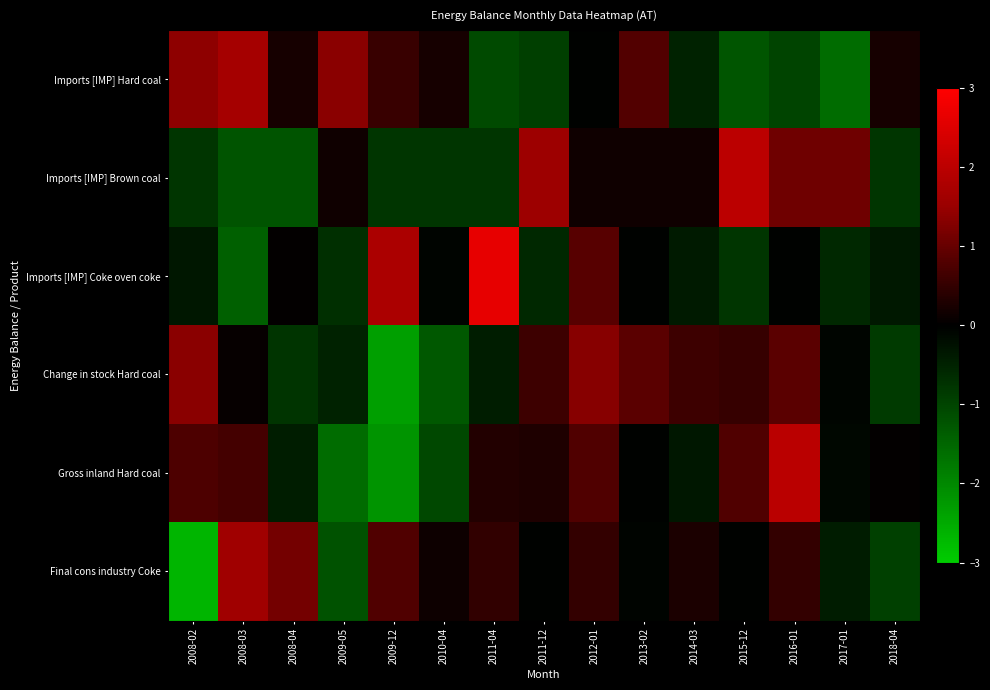

Reading left to right, list all the values displayed in this chart.

Imports [IMP] Hard coal: 2008-02=1.4	2008-03=1.7	2008-04=0.2	2009-05=1.3	2009-12=0.5	2010-04=0.2	2011-04=-1.1	2011-12=-0.9	2012-01=-0.0	2013-02=0.8	2014-03=-0.5	2015-12=-1.3	2016-01=-1.0	2017-01=-1.6	2018-04=0.2
Imports [IMP] Brown coal: 2008-02=-0.8	2008-03=-1.2	2008-04=-1.2	2009-05=0.2	2009-12=-0.8	2010-04=-0.8	2011-04=-0.8	2011-12=1.6	2012-01=0.2	2013-02=0.2	2014-03=0.2	2015-12=2.0	2016-01=1.1	2017-01=1.1	2018-04=-0.8
Imports [IMP] Coke oven coke: 2008-02=-0.3	2008-03=-1.4	2008-04=0.0	2009-05=-0.7	2009-12=1.8	2010-04=-0.1	2011-04=2.6	2011-12=-0.6	2012-01=0.9	2013-02=-0.0	2014-03=-0.4	2015-12=-0.8	2016-01=-0.0	2017-01=-0.6	2018-04=-0.4
Change in stock Hard coal: 2008-02=1.4	2008-03=0.1	2008-04=-0.8	2009-05=-0.5	2009-12=-2.3	2010-04=-1.3	2011-04=-0.4	2011-12=0.6	2012-01=1.3	2013-02=0.9	2014-03=0.6	2015-12=0.5	2016-01=0.9	2017-01=-0.1	2018-04=-0.8
Gross inland Hard coal: 2008-02=0.8	2008-03=0.7	2008-04=-0.4	2009-05=-1.6	2009-12=-2.2	2010-04=-1.1	2011-04=0.3	2011-12=0.3	2012-01=0.8	2013-02=-0.0	2014-03=-0.3	2015-12=0.8	2016-01=2.0	2017-01=-0.1	2018-04=0.0
Final cons industry Coke: 2008-02=-2.7	2008-03=1.6	2008-04=1.1	2009-05=-1.2	2009-12=0.8	2010-04=0.1	2011-04=0.5	2011-12=-0.0	2012-01=0.5	2013-02=-0.1	2014-03=0.3	2015-12=-0.0	2016-01=0.5	2017-01=-0.4	2018-04=-1.0